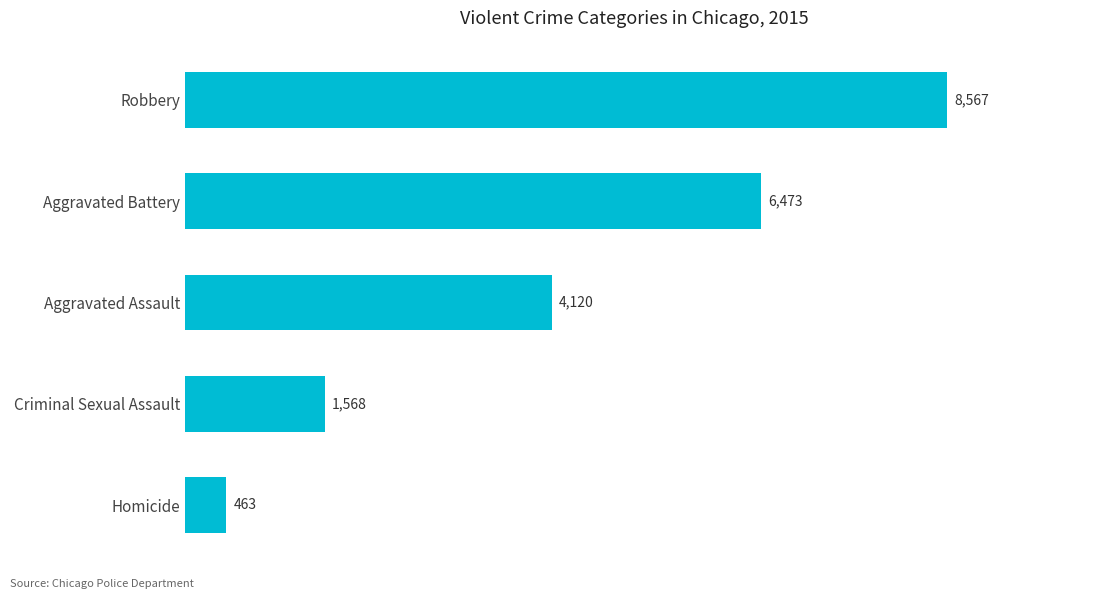

Reading top to bottom, list all the values displayed in this chart.

Robbery=8567	Aggravated Battery=6473	Aggravated Assault=4120	Criminal Sexual Assault=1568	Homicide=463